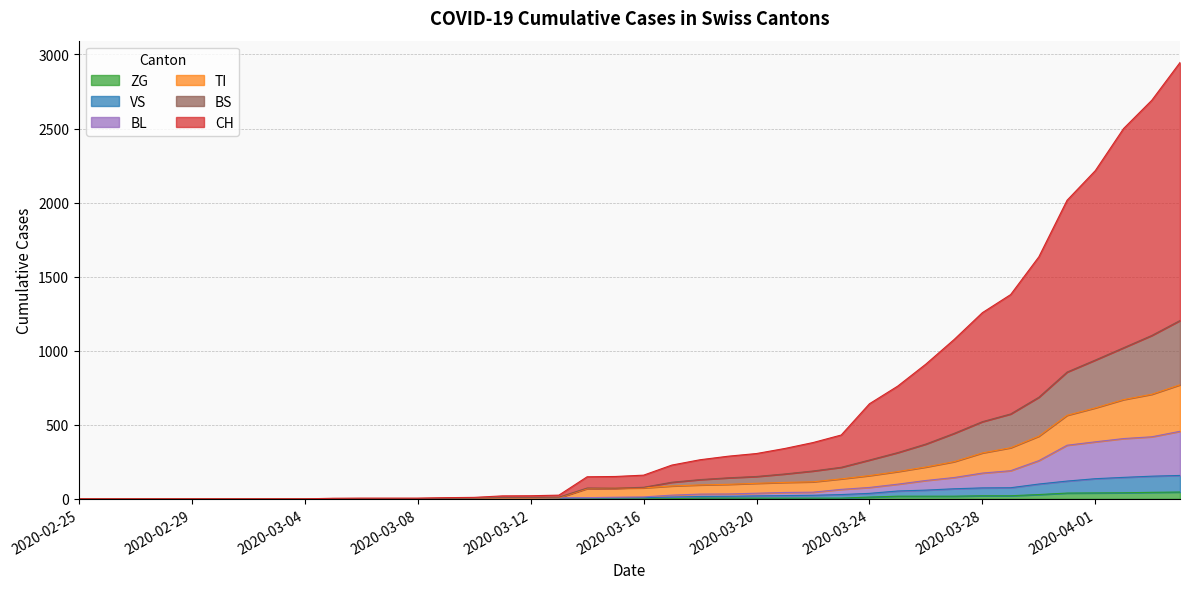

How many interior local valleys does the BS series have?

1